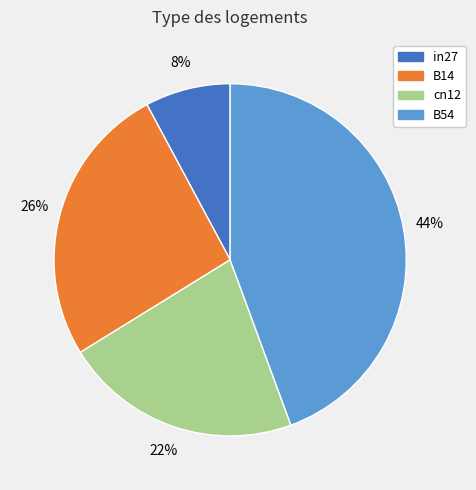

Rank the categories by value from lowest to highest.

in27, cn12, B14, B54